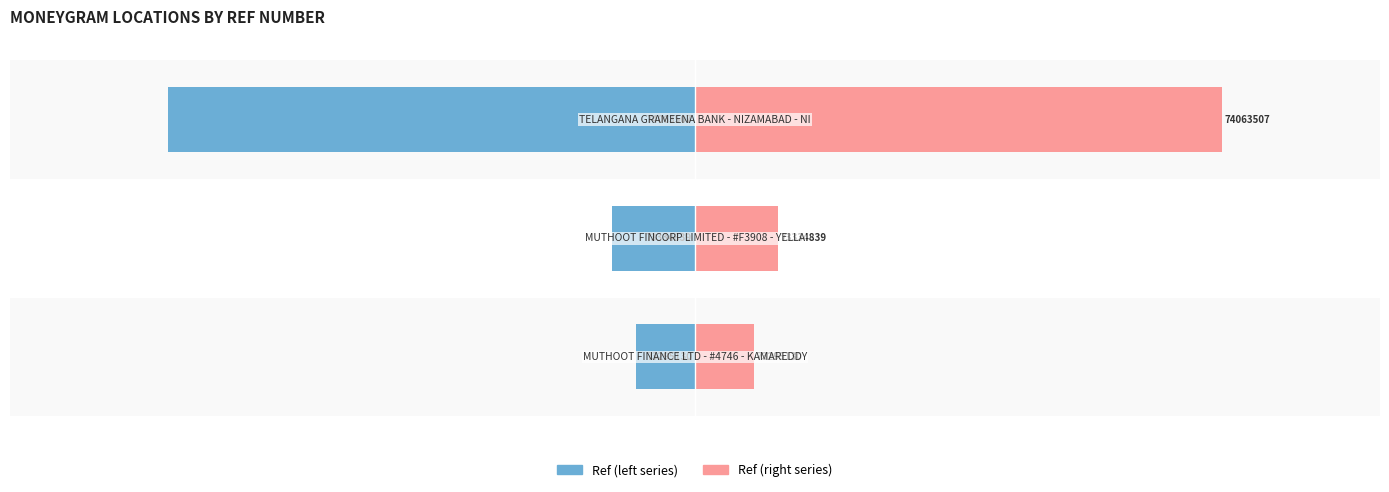

What is the difference between the highest and lowest values at 2?

180.0